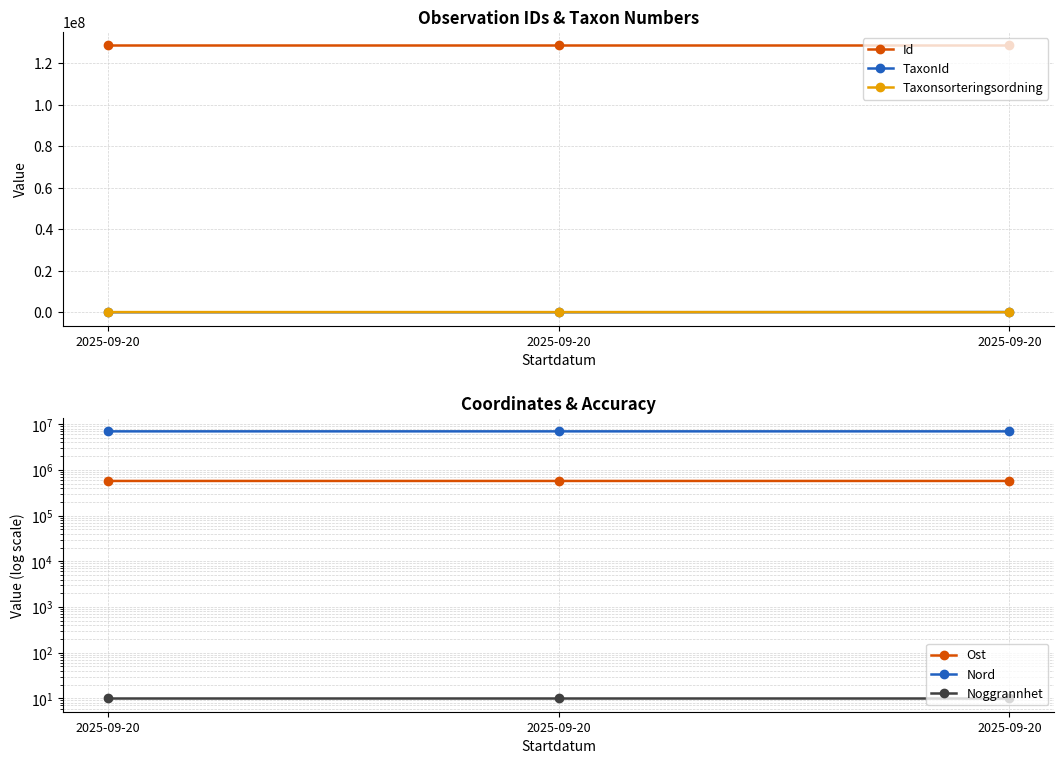

List the series in order of their peak value, lowest first.

Noggrannhet, Taxonsorteringsordning, TaxonId, Ost, Nord, Id